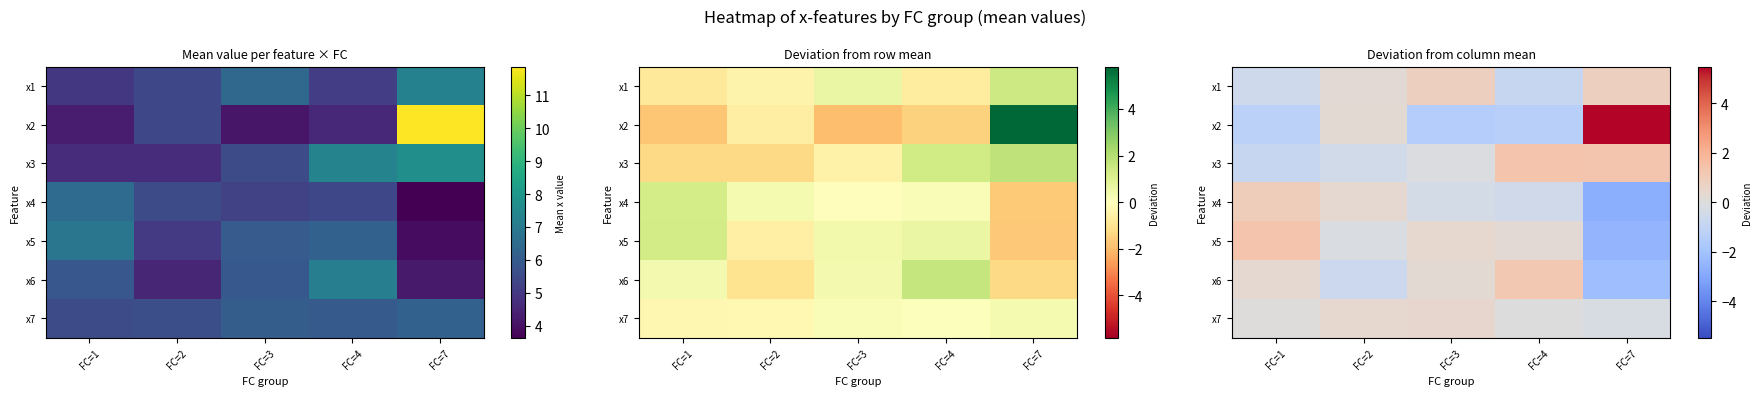

Reading left to right, list all the values displayed in this chart.

row_0: FC=1=-0.6	FC=2=0.2	FC=3=0.8	FC=4=-0.9	FC=7=0.9
row_1: FC=1=-1.3	FC=2=0.3	FC=3=-1.5	FC=4=-1.4	FC=7=5.5
row_2: FC=1=-0.9	FC=2=-0.5	FC=3=-0.1	FC=4=1.4	FC=7=1.3
row_3: FC=1=1.0	FC=2=0.4	FC=3=-0.4	FC=4=-0.5	FC=7=-2.8
row_4: FC=1=1.3	FC=2=-0.1	FC=3=0.4	FC=4=0.2	FC=7=-2.5
row_5: FC=1=0.3	FC=2=-0.6	FC=3=0.3	FC=4=1.2	FC=7=-2.2
row_6: FC=1=0.0	FC=2=0.4	FC=3=0.4	FC=4=-0.0	FC=7=-0.2